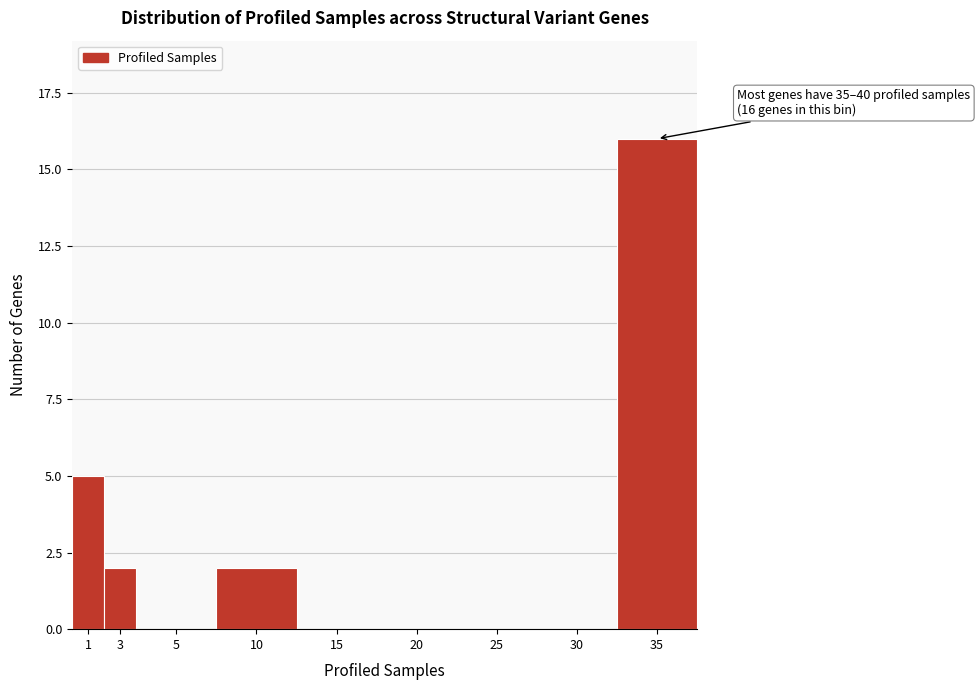

Reading left to right, what are all the values shown in this chart?

1=5	3=2	5=0	10=2	15=0	20=0	25=0	30=0	35=16